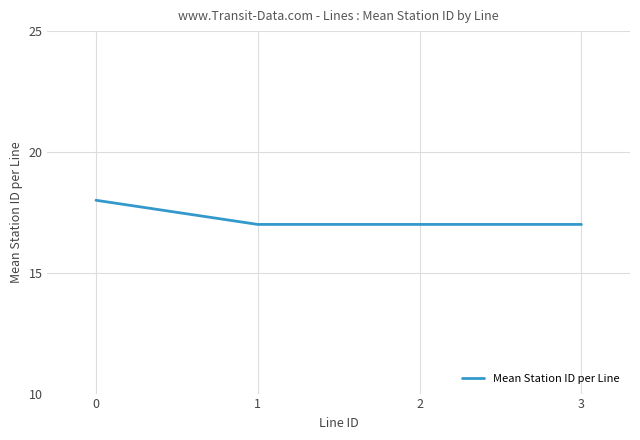

What is the sum of all values?

69